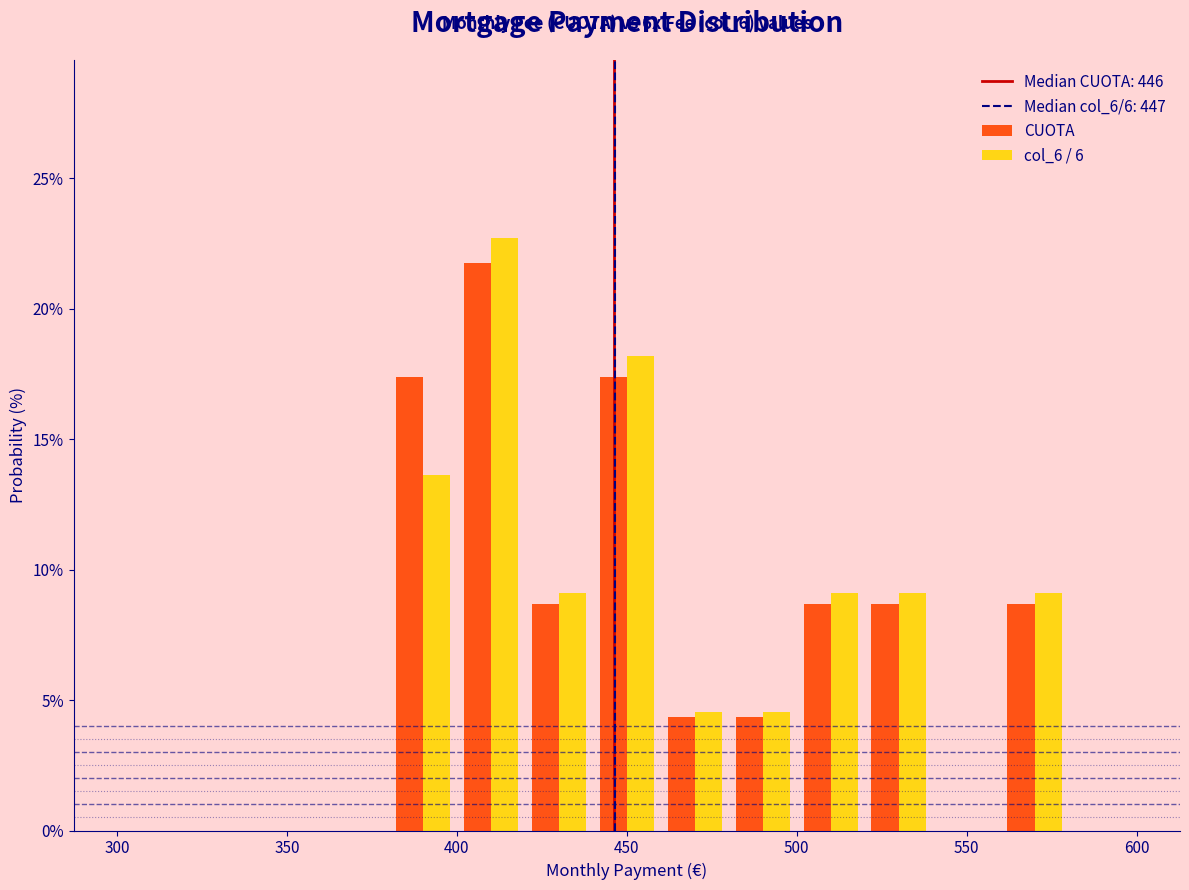

In the CUOTA series, which range on the x-axis has the tallest bar?

400 to 420